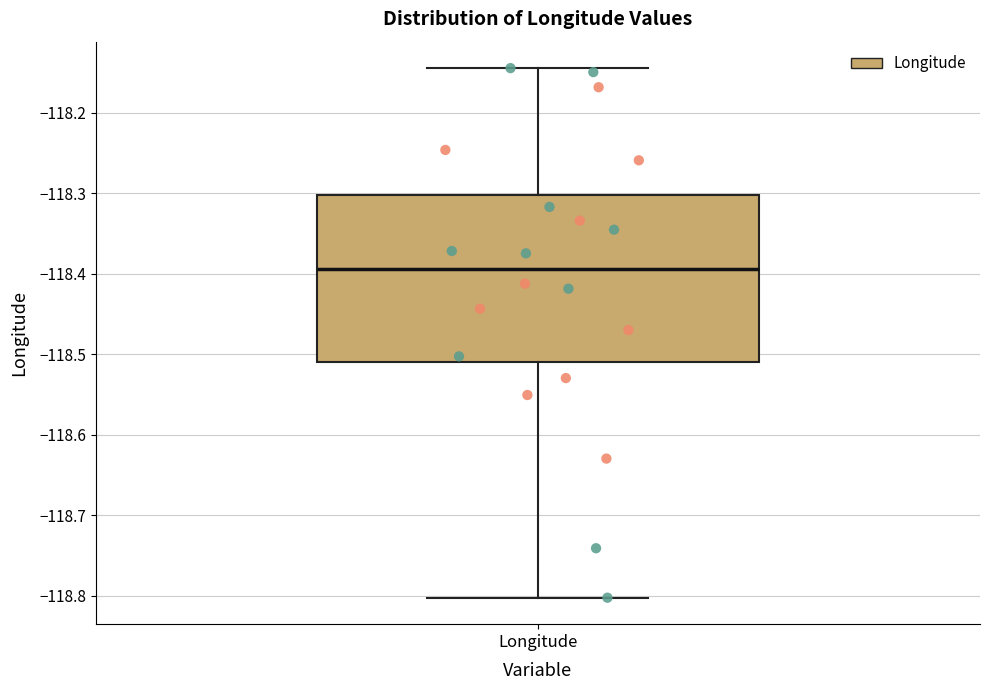

Transcribe this box plot: give where the median line is, the range the box spans, and where the two whiskers end, as read against the y-axis. The values are not printed on the chart, so give them approximately, as read against the axis.

median -118.39, box -118.51 to -118.30, whiskers -118.80 to -118.14